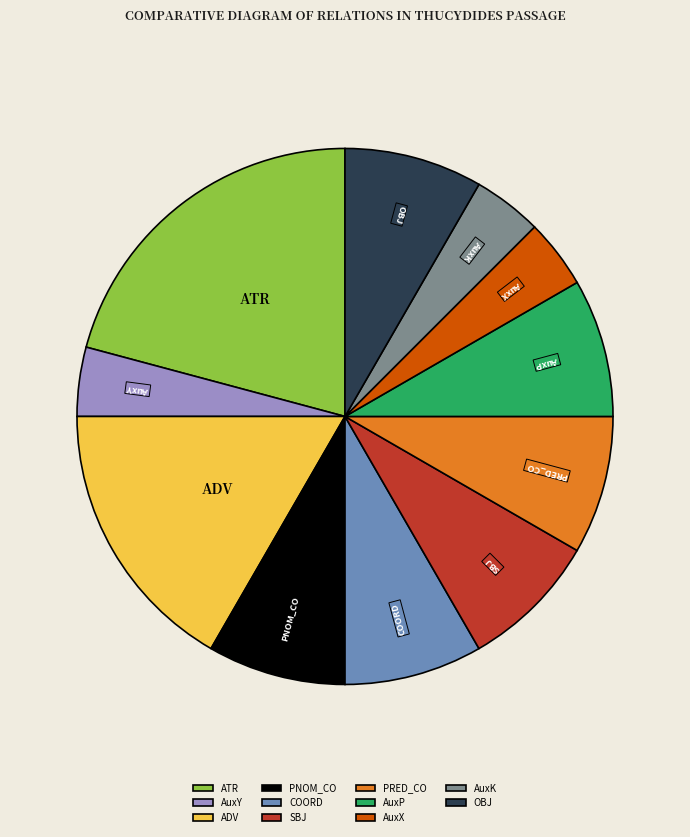

The OBJ slice represents 1% of the pie. True or false?

False